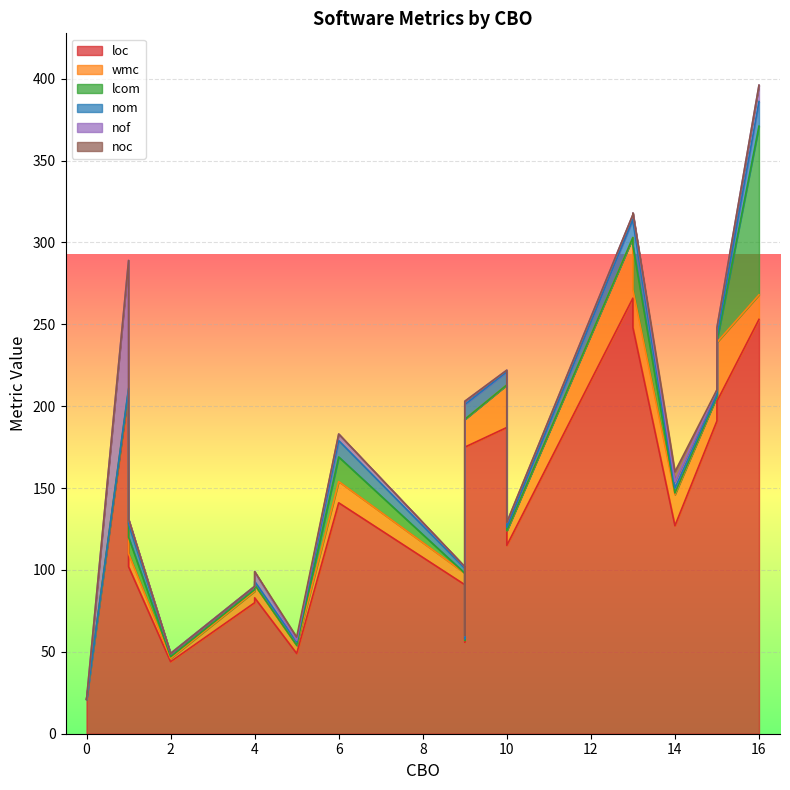

Which series has the largest total across all categories?

loc